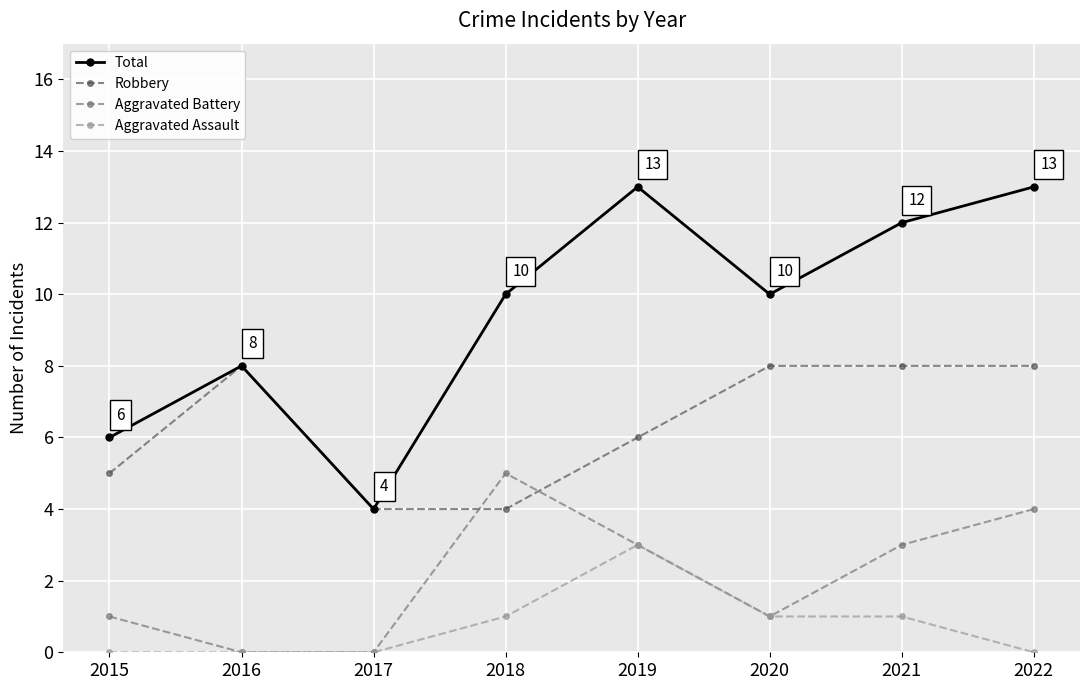

What are all the series names shown in the legend?

Total, Robbery, Aggravated Battery, Aggravated Assault